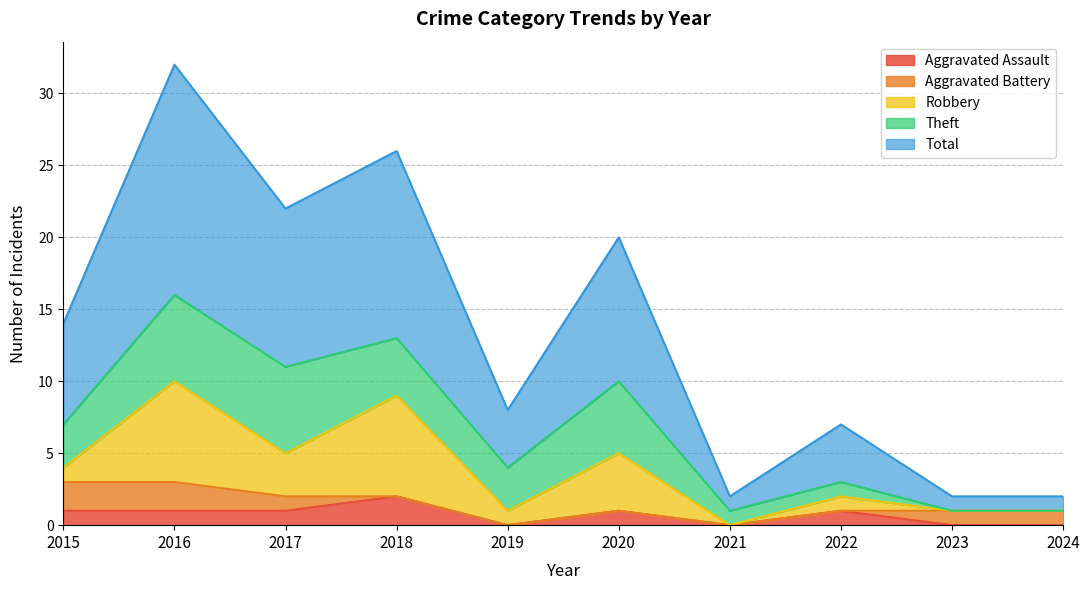

At how many categories does at least one series exceed 4?

5